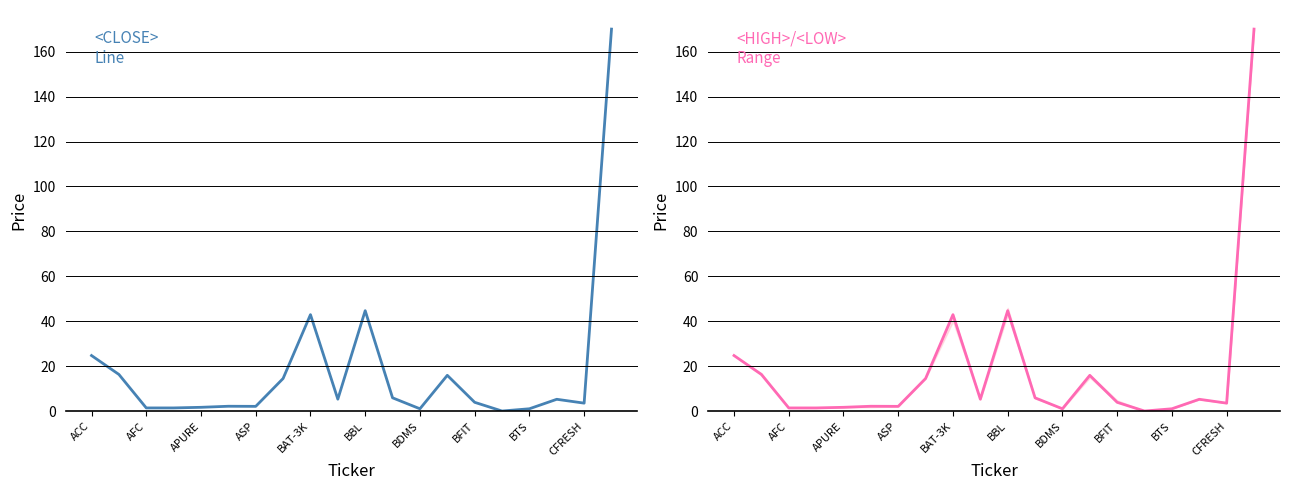

Does the chart display data point markers on the line(s)?

No